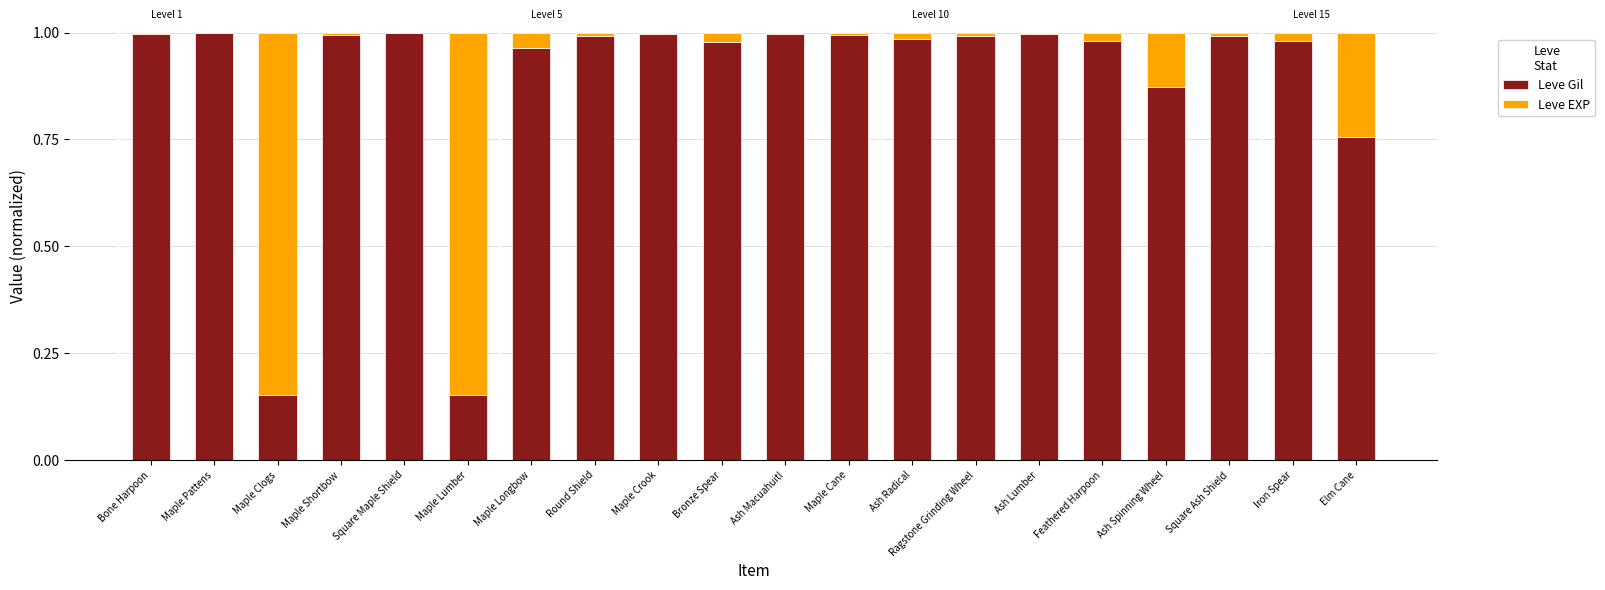

True or false: Leve Gil has a value of 0.2 at Maple Shortbow.

False